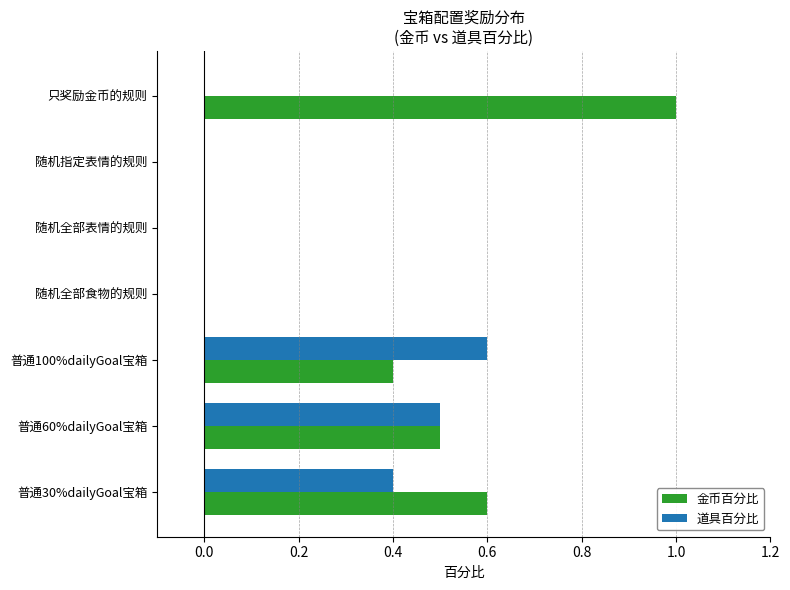

At which category does the chart reach its peak across all series?

只奖励金币的规则